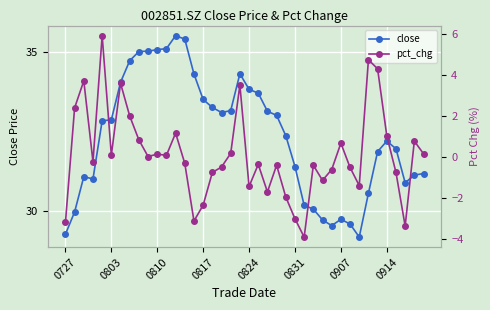

What is the difference between the second highest and second lowest values in the close series?

6.1